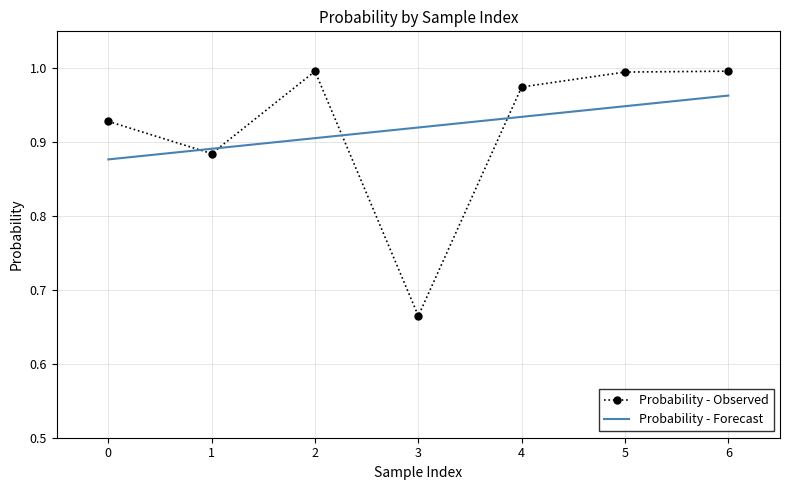

Rank the series by their maximum value, from highest to lowest.

Probability - Observed, Probability - Forecast